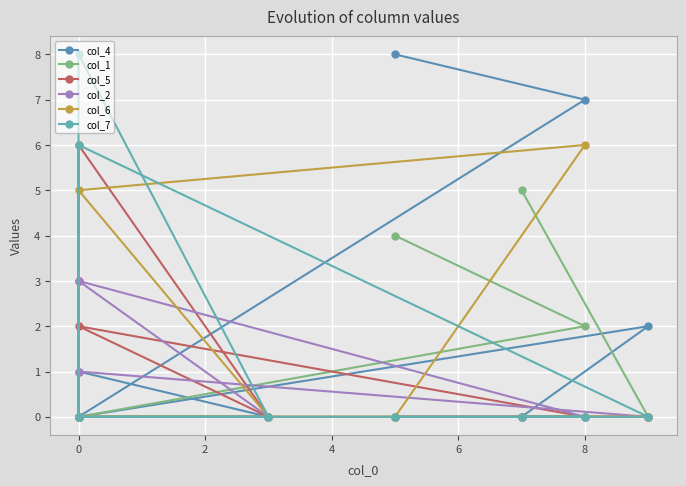

What is the label of the 7th point from the right?

2